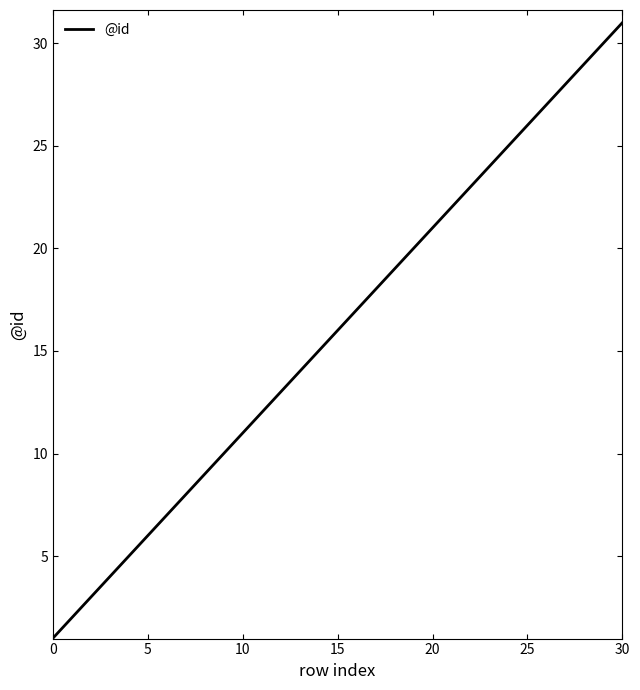

What is the maximum value shown in the chart?

31